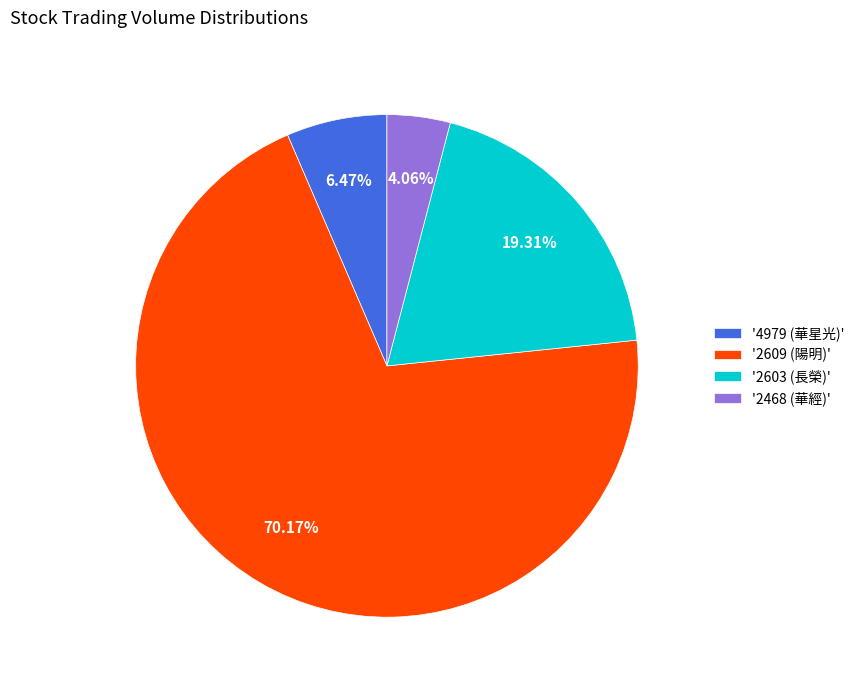

Combined, do '2468 (華經)' and '2609 (陽明)' account for over 50%?

Yes